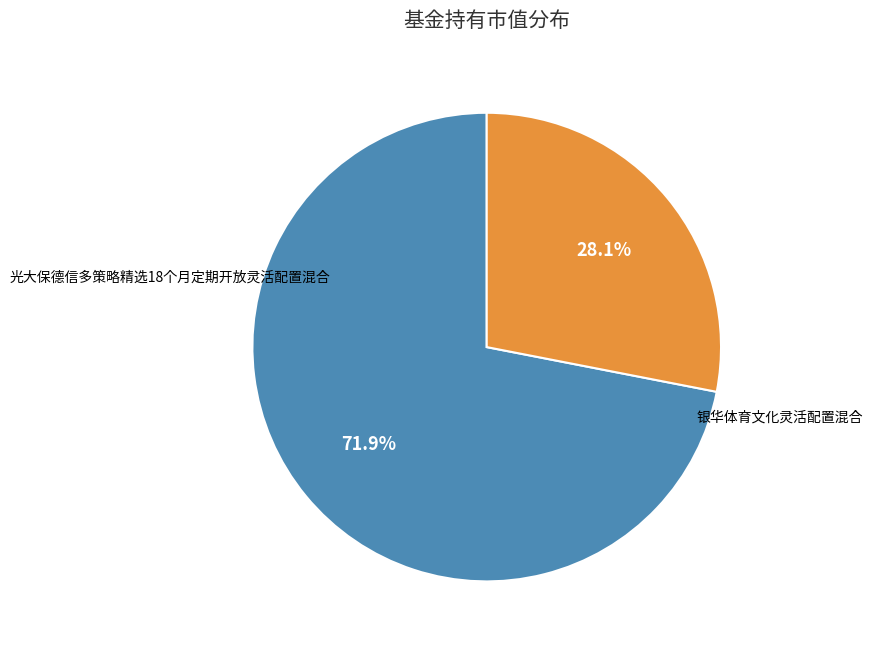

To the nearest percent, what percentage of the pie is 银华体育文化灵活配置混合?

28%